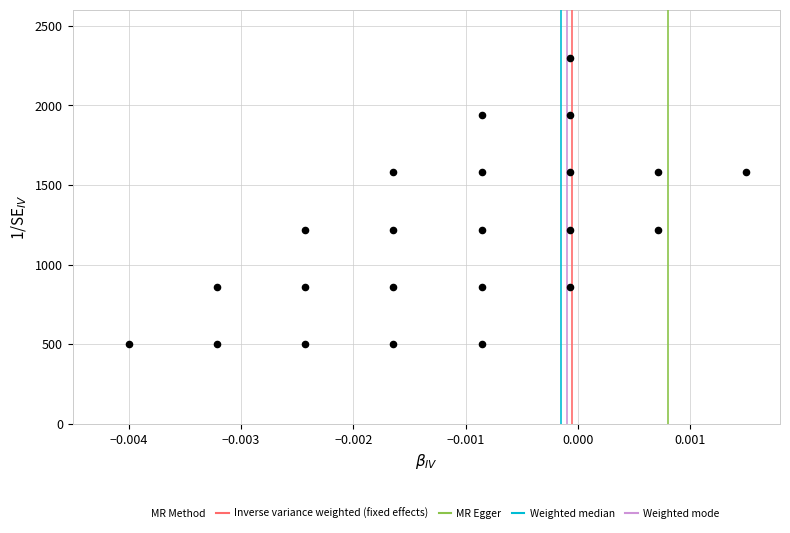

What is the range of Y values (max minus min)?

1800